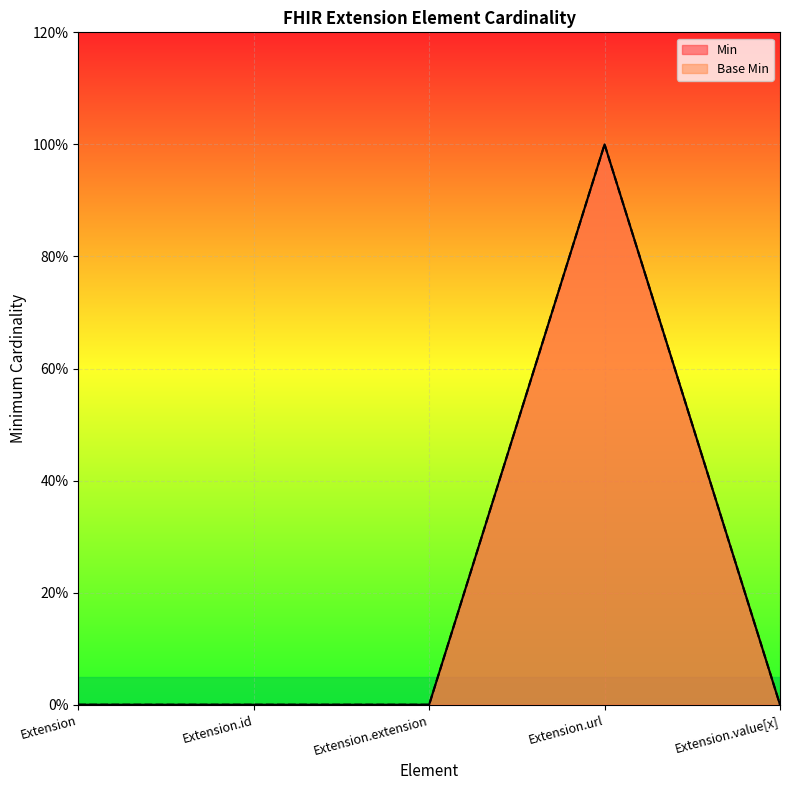

Between Extension.extension and Extension.url, which series saw the biggest shift?

Min